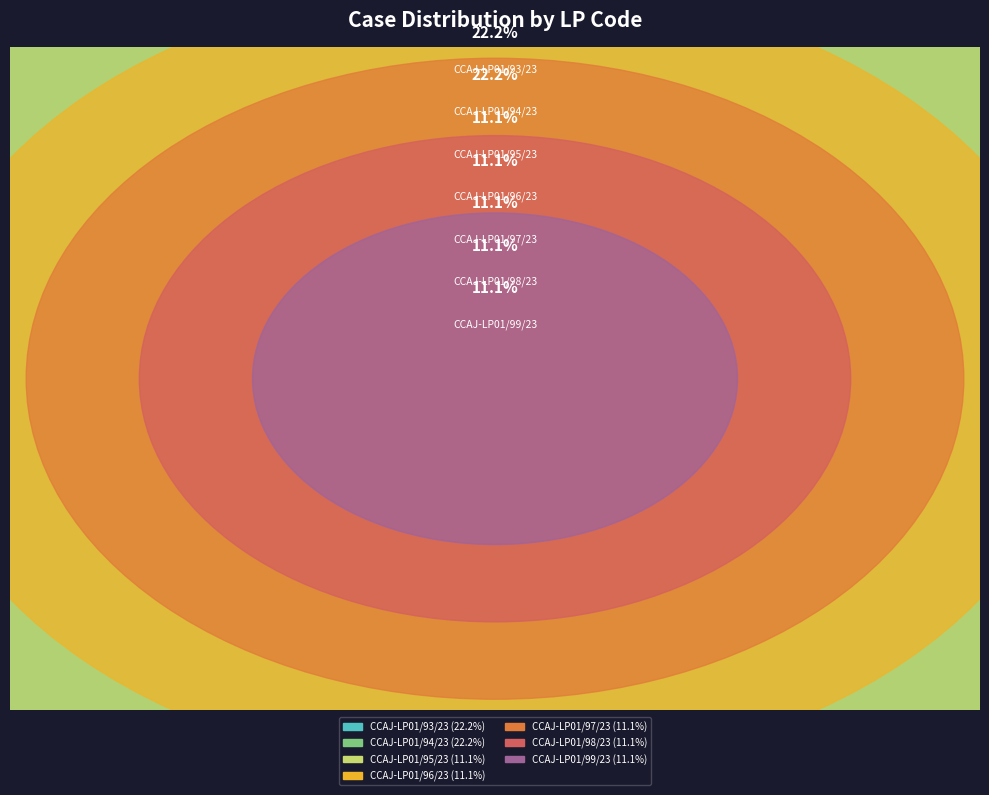

Is it true that CCAJ-LP01/96/23 is 1% of the pie?

False